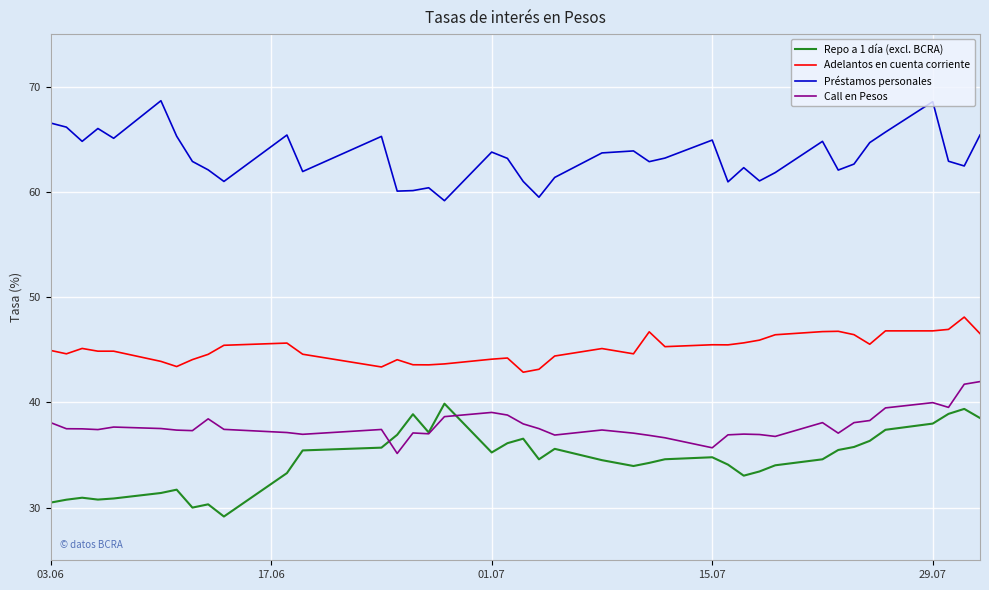

Which series has the largest total across all categories?

Préstamos personales